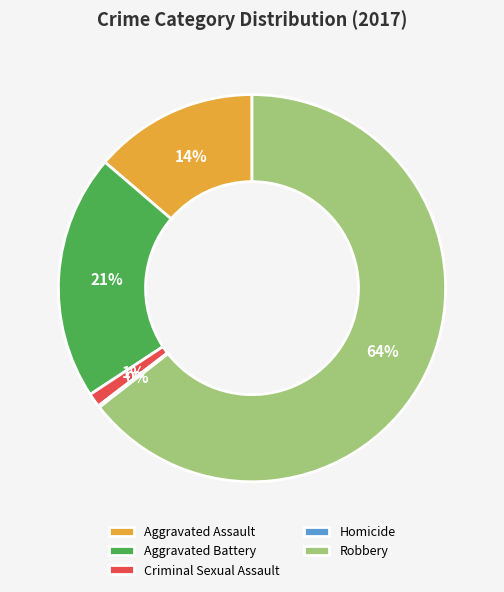

What percentage is the Aggravated Assault slice, to the nearest percent?

14%